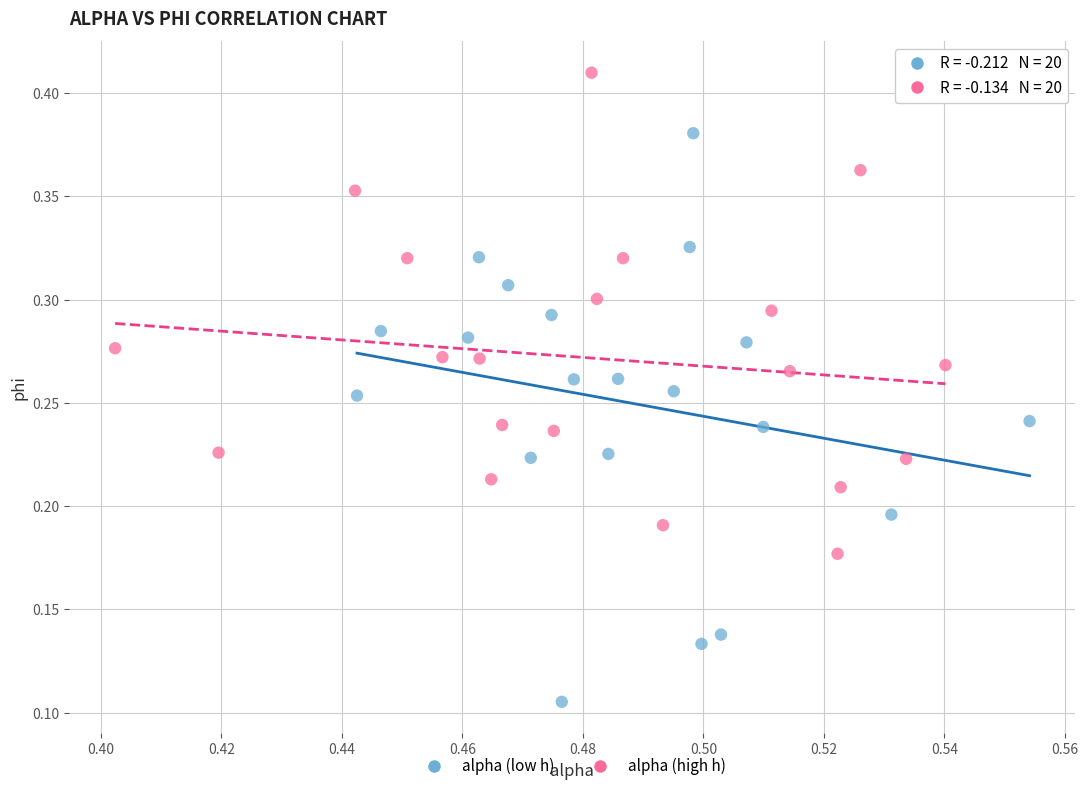

Which series has the largest Y range (max minus min)?

alpha (low h)